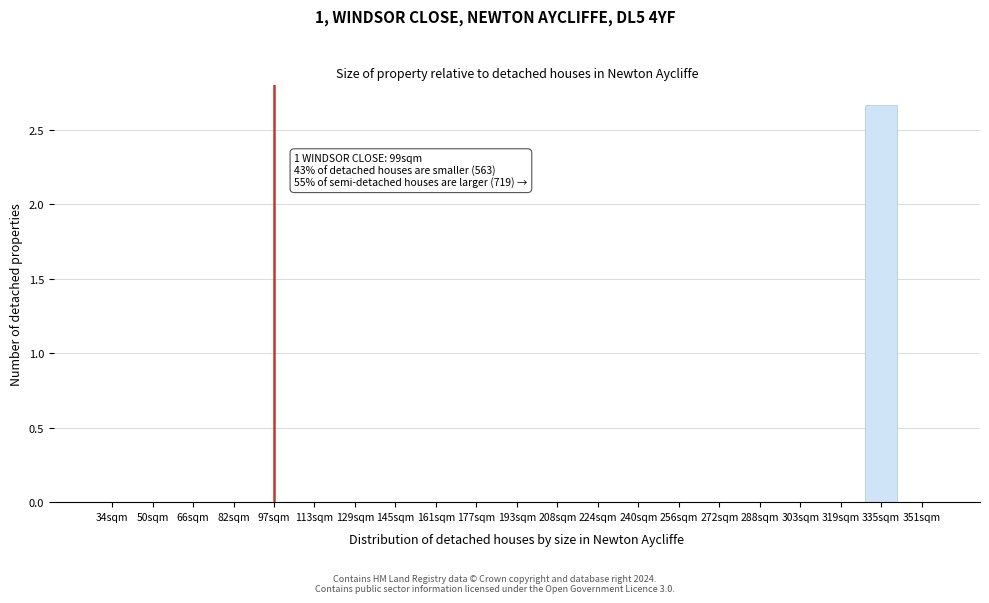

True or false: the data shows 1.5 at 129sqm.

False